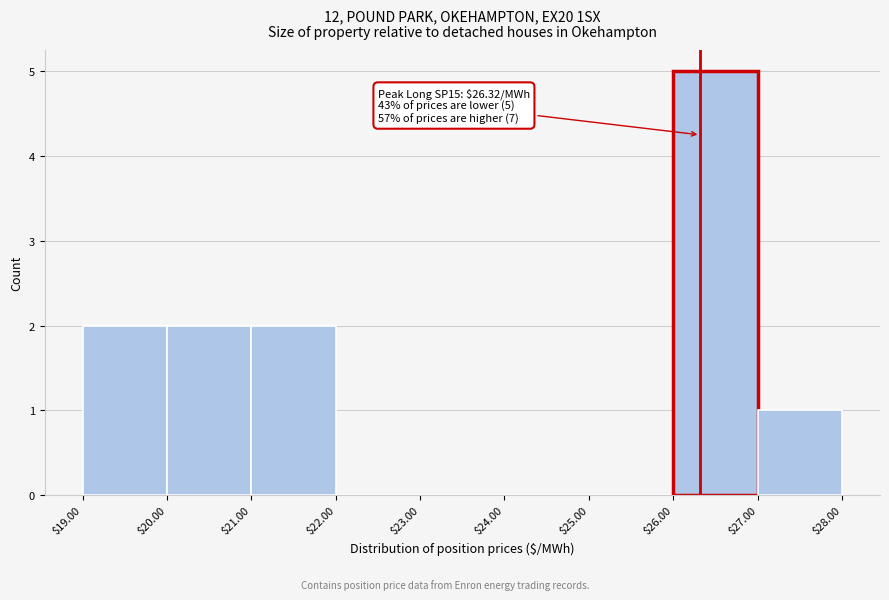

Which range on the x-axis has the tallest bar?

$26.00 to $27.00